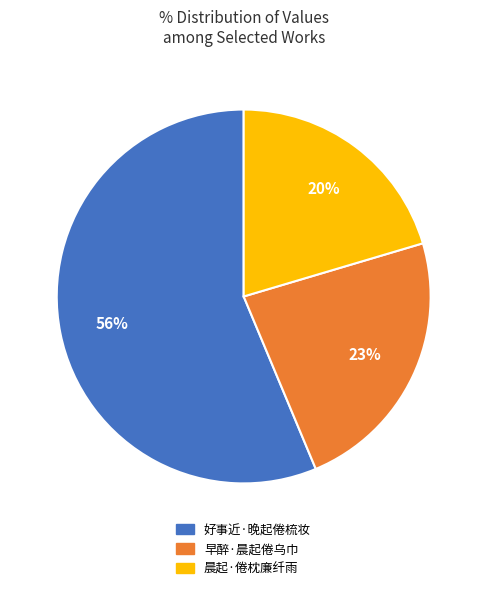

Approximately how many times larger is the value at 早醉·晨起倦乌巾 compared to 晨起·倦枕廉纤雨?

1.1